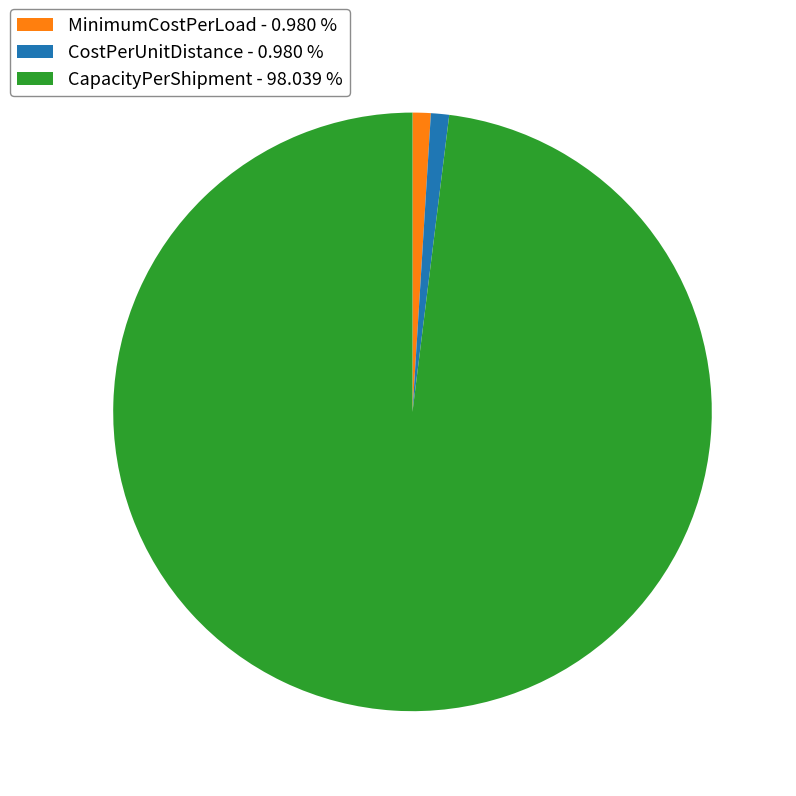

Is CapacityPerShipment - 98.039 % the majority of the pie?

Yes